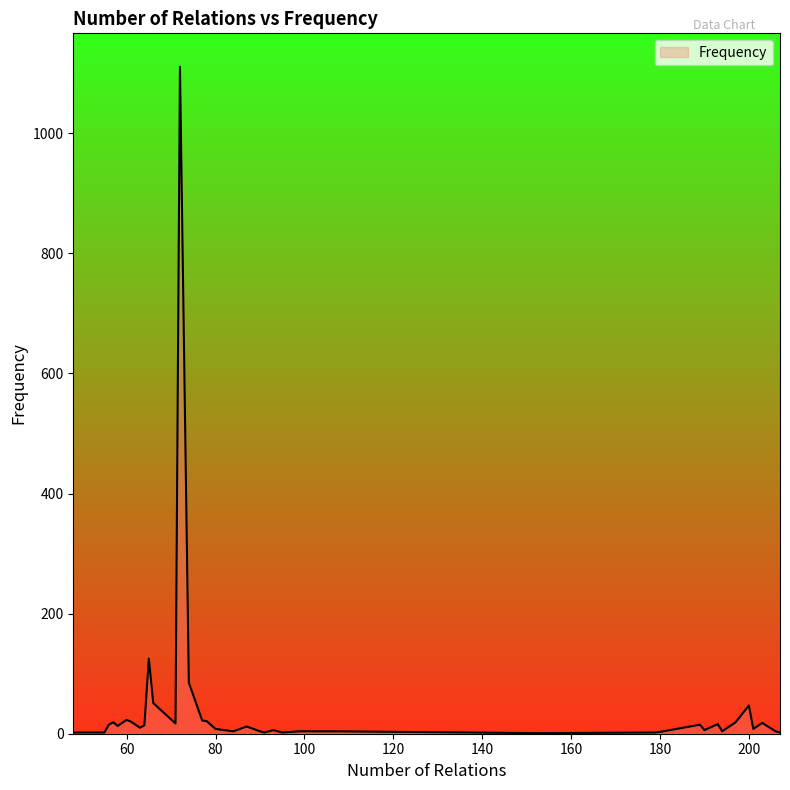

Does the chart display data point markers on the line(s)?

No